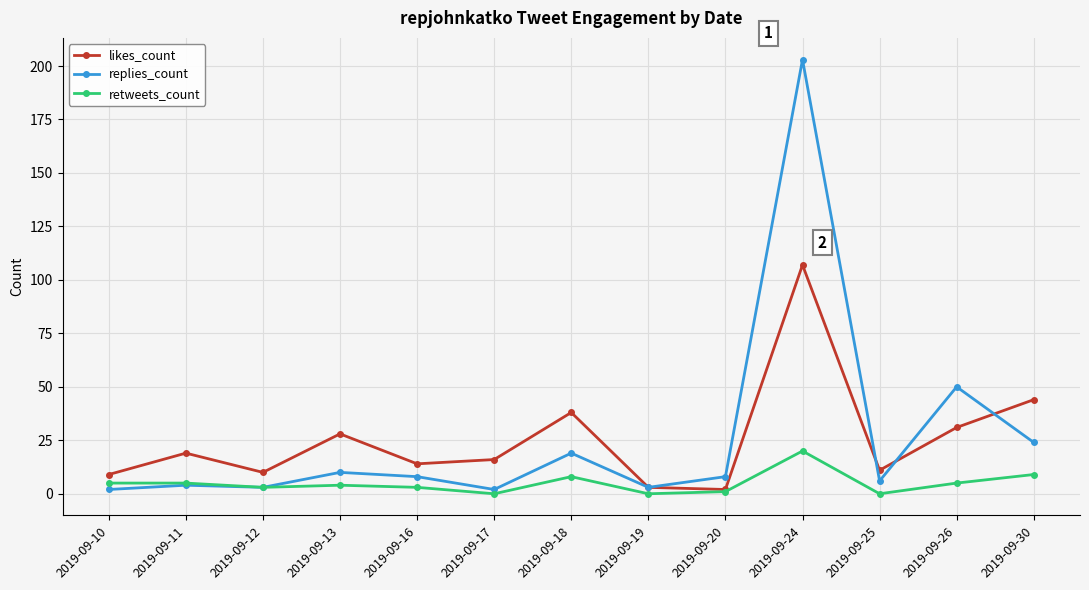

In likes_count, how many points are lower than both neighbors (excluding endpoints)?

4